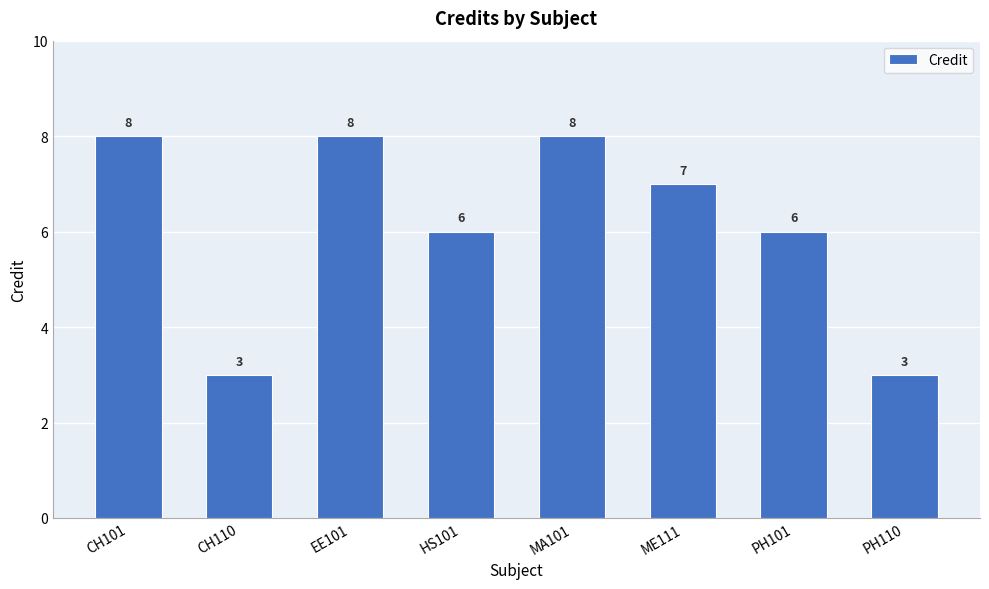

Count the number of data series in this chart.

1